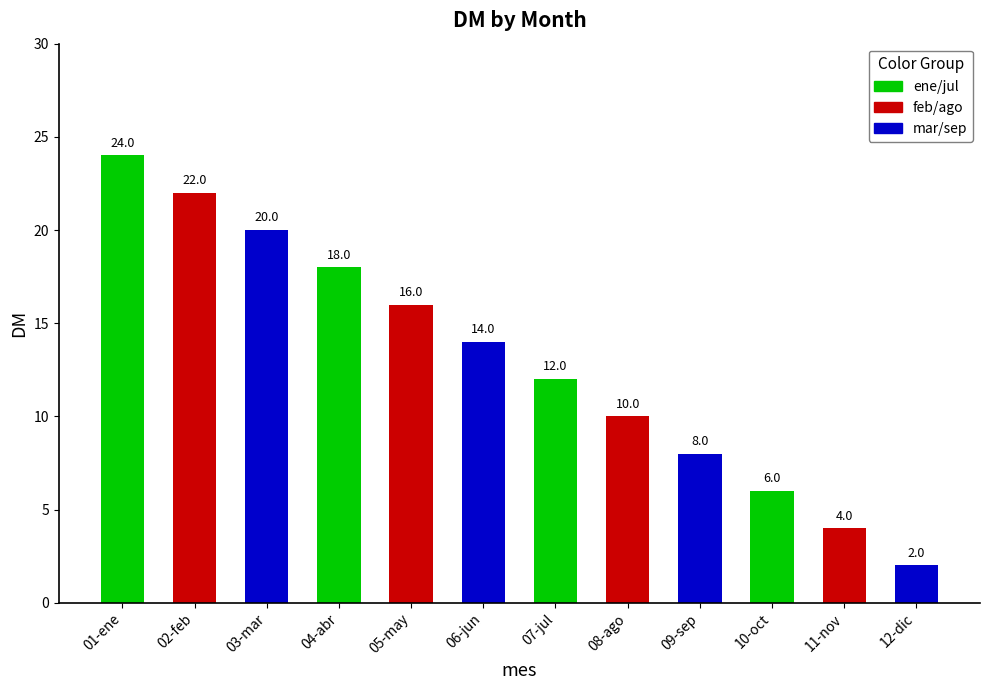

The value at 04-abr is 18. True or false?

True